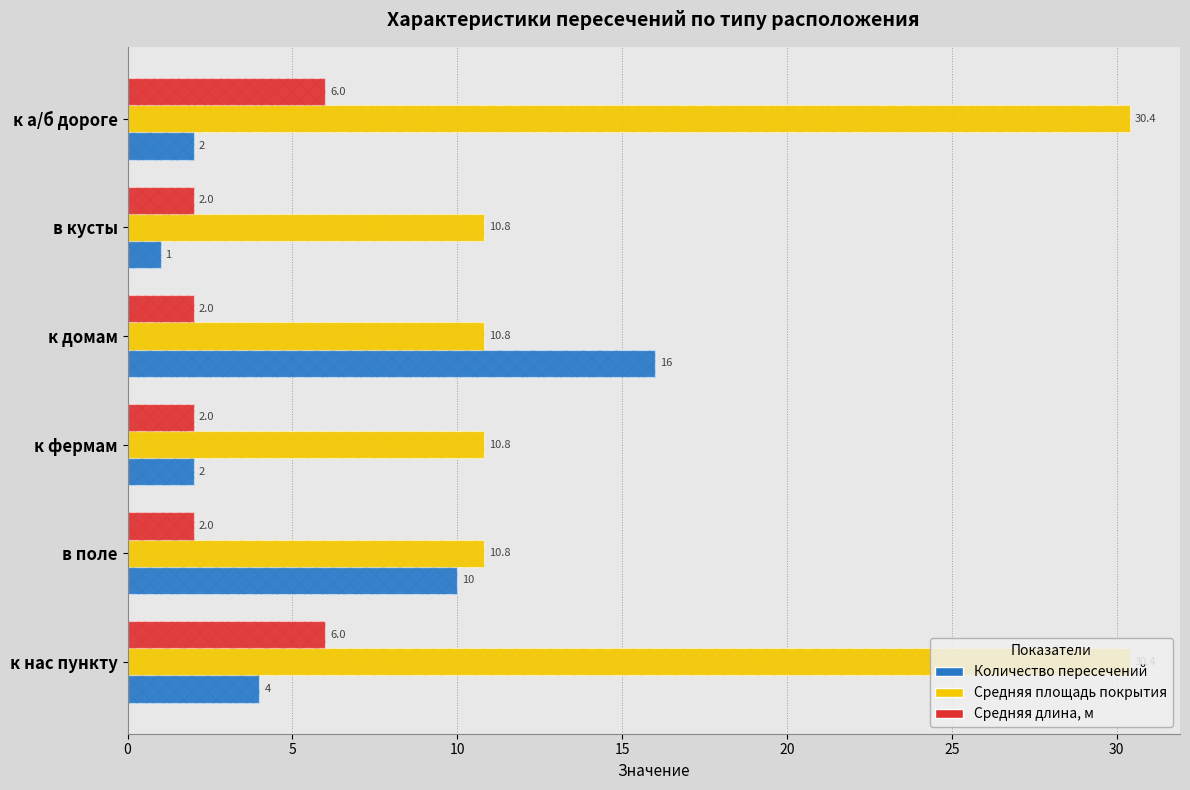

What is the average value of the Средняя длина, м series?

3.3